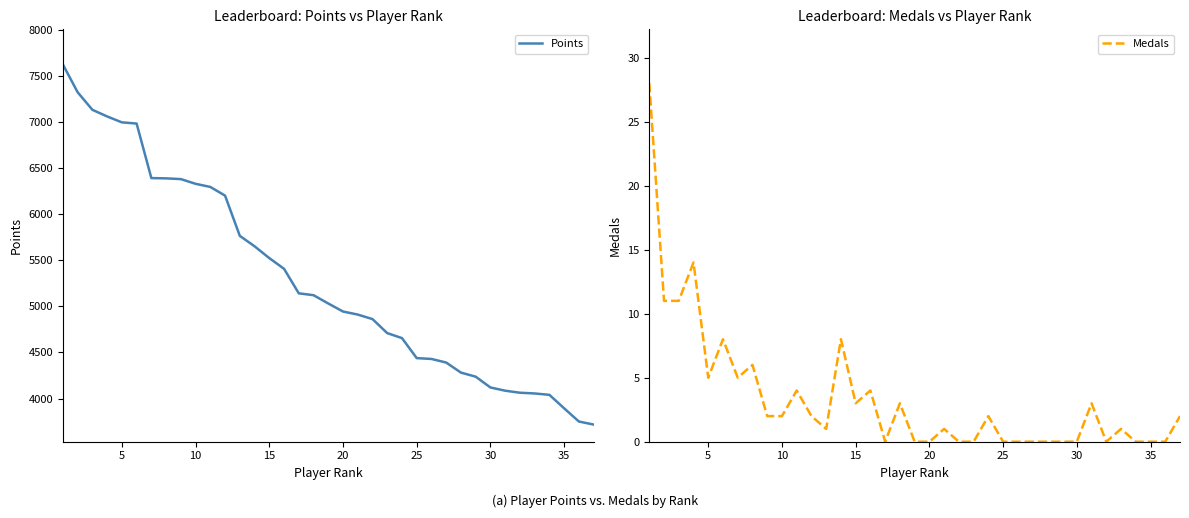

Which series has the widest spread of values?

Points